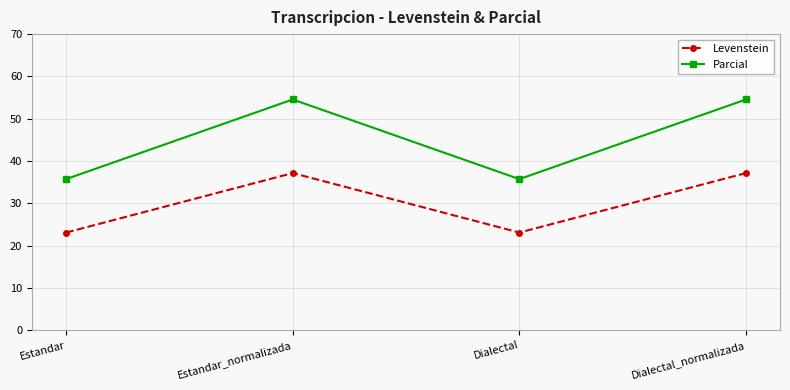

What is the lowest value of the Parcial series?

35.7